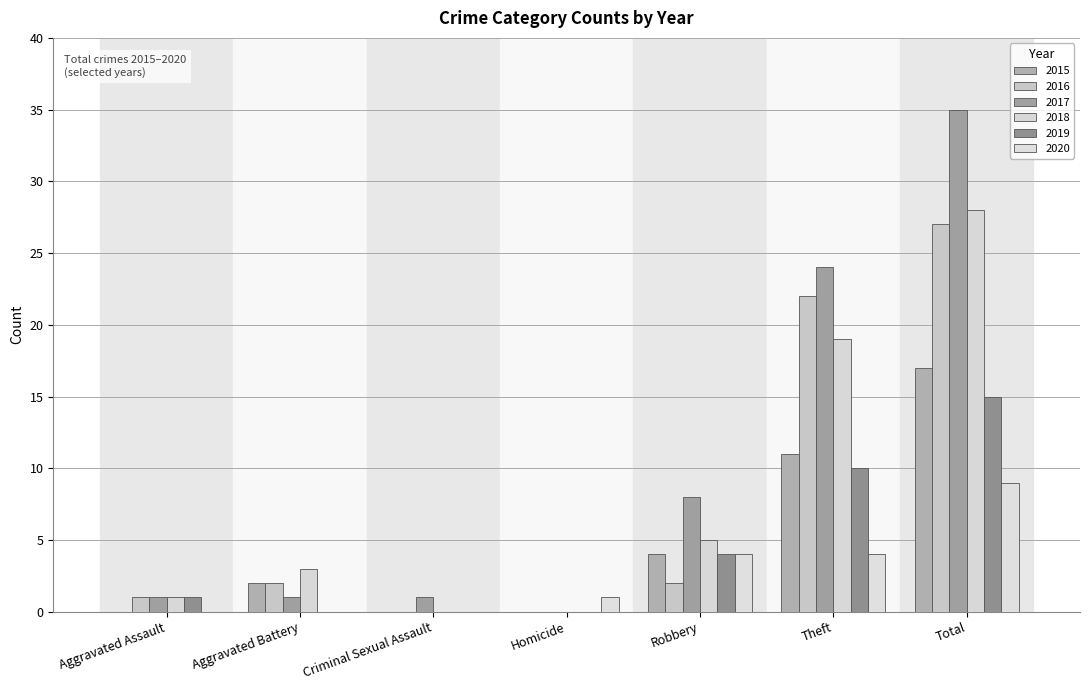

Count the 2015 values in the range 0 to 11.

6